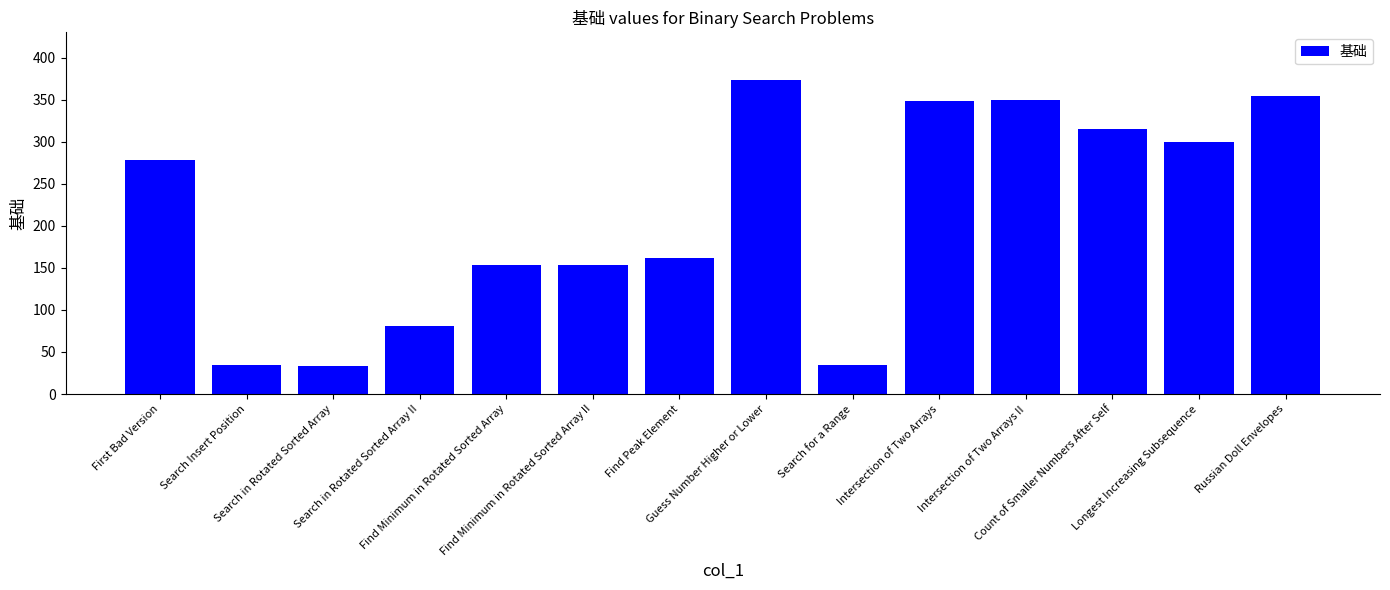

True or false: the data shows 354 at Russian Doll Envelopes.

True